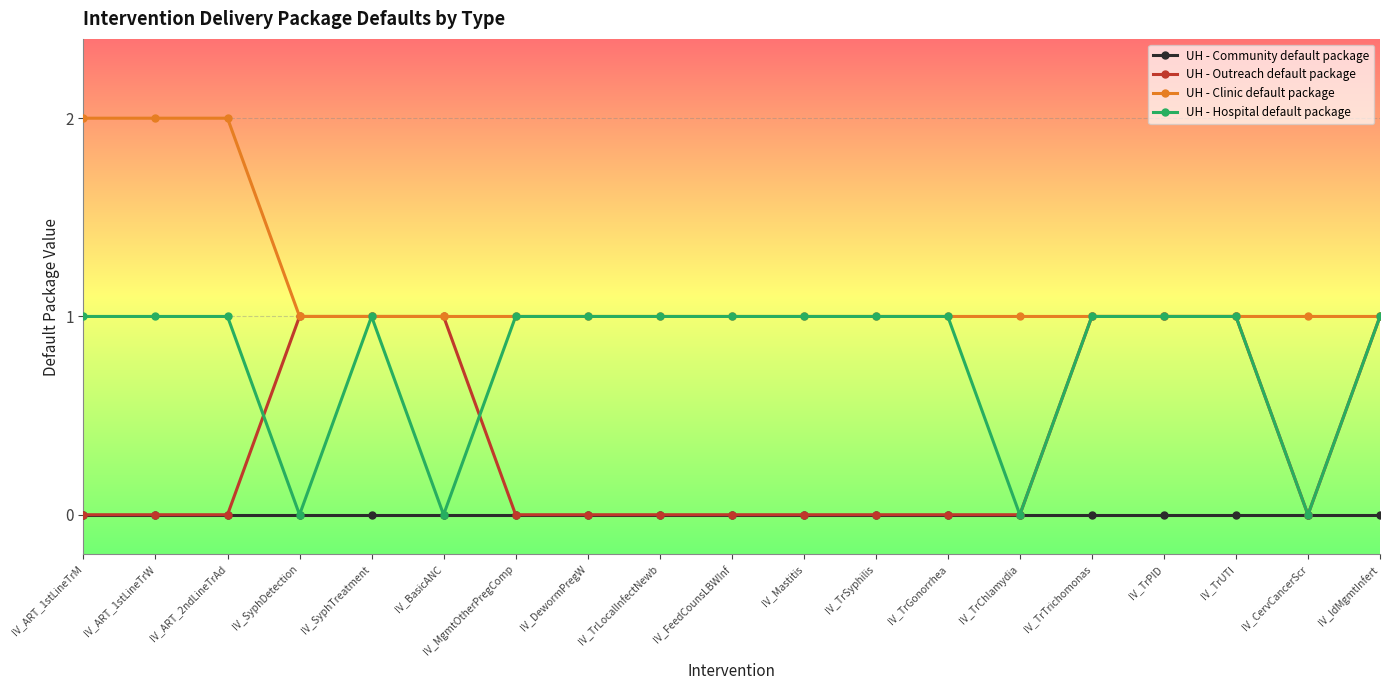

Which series has the largest total across all categories?

UH - Clinic default package